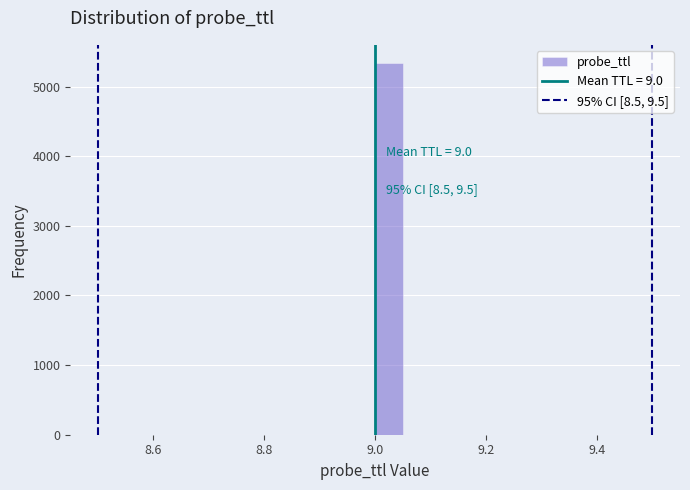

Around what value on the x-axis is the tallest bar? Give the approximate position of its centre, as read against the axis.

9.02